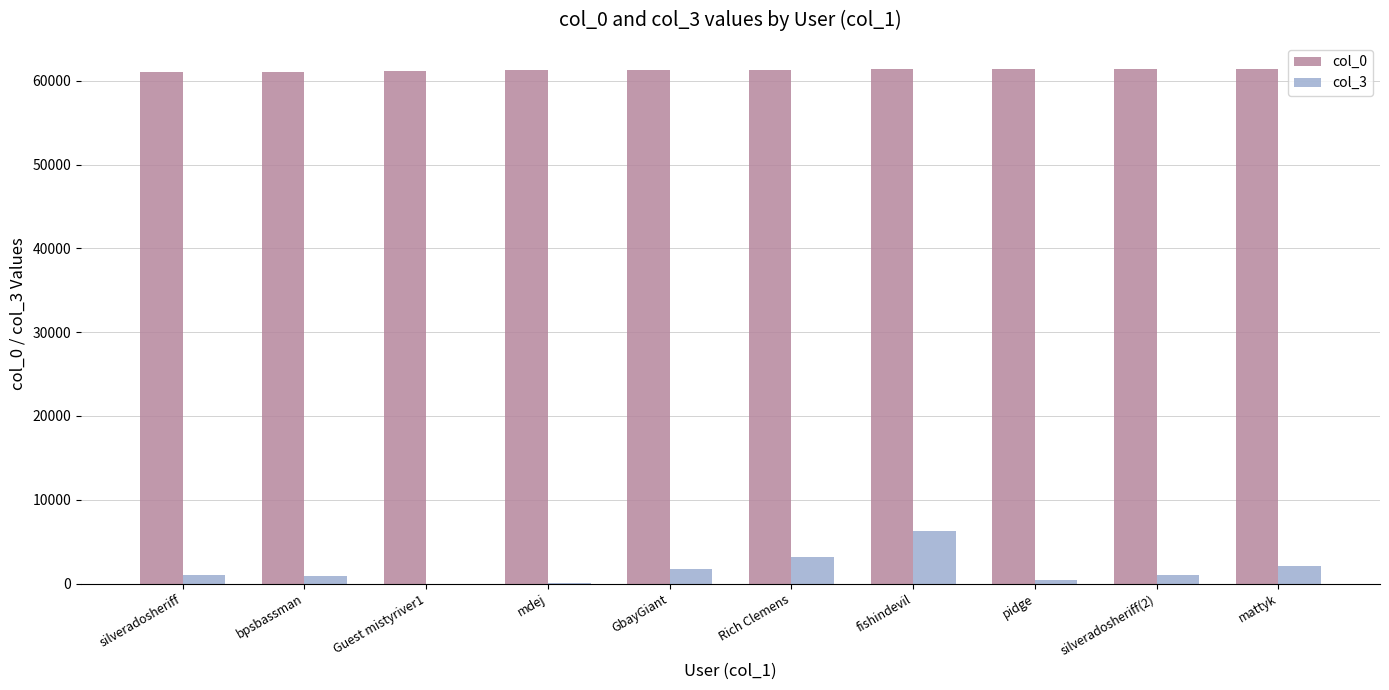

The col_0 series shows 61015 at bpsbassman. True or false?

True